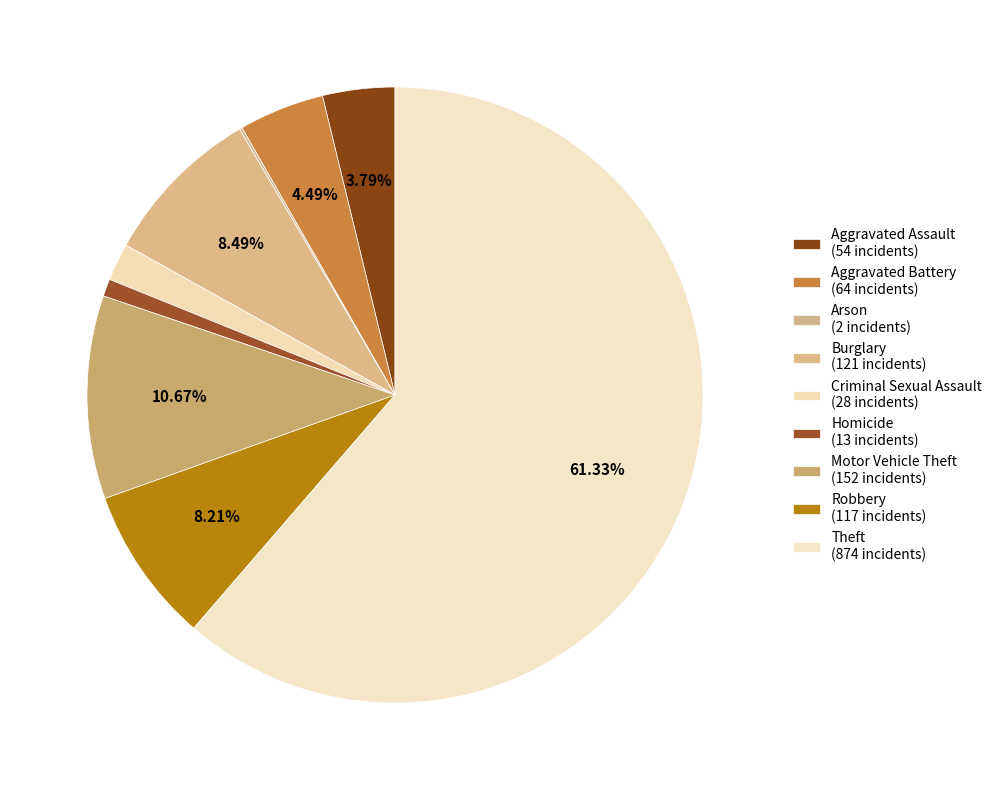

To the nearest percent, what is the combined percentage of Aggravated Battery and Arson?

5%